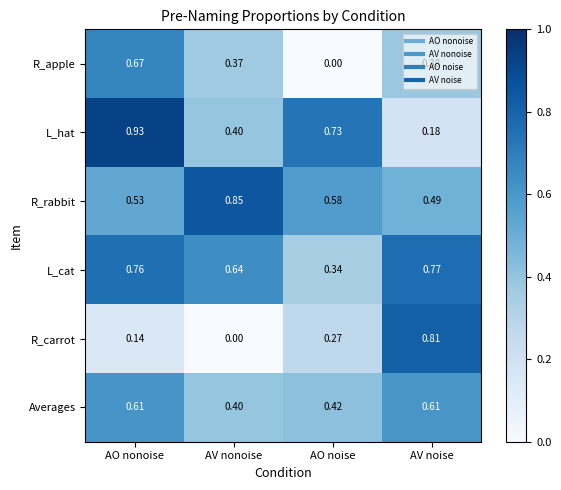

At how many categories does at least one series exceed 0?

4